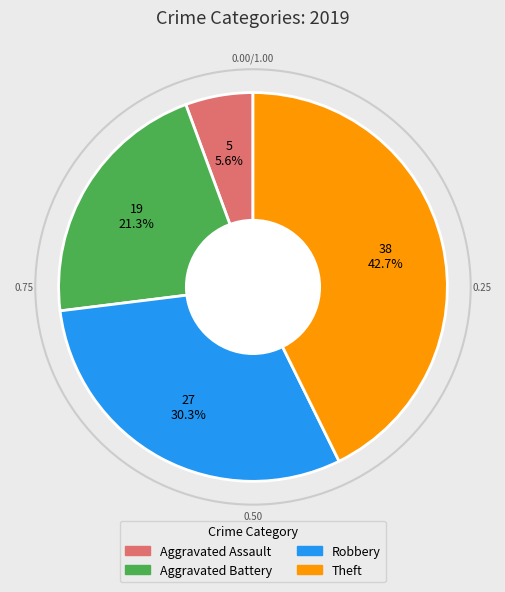

Is it true that Theft is 54% of the pie?

False